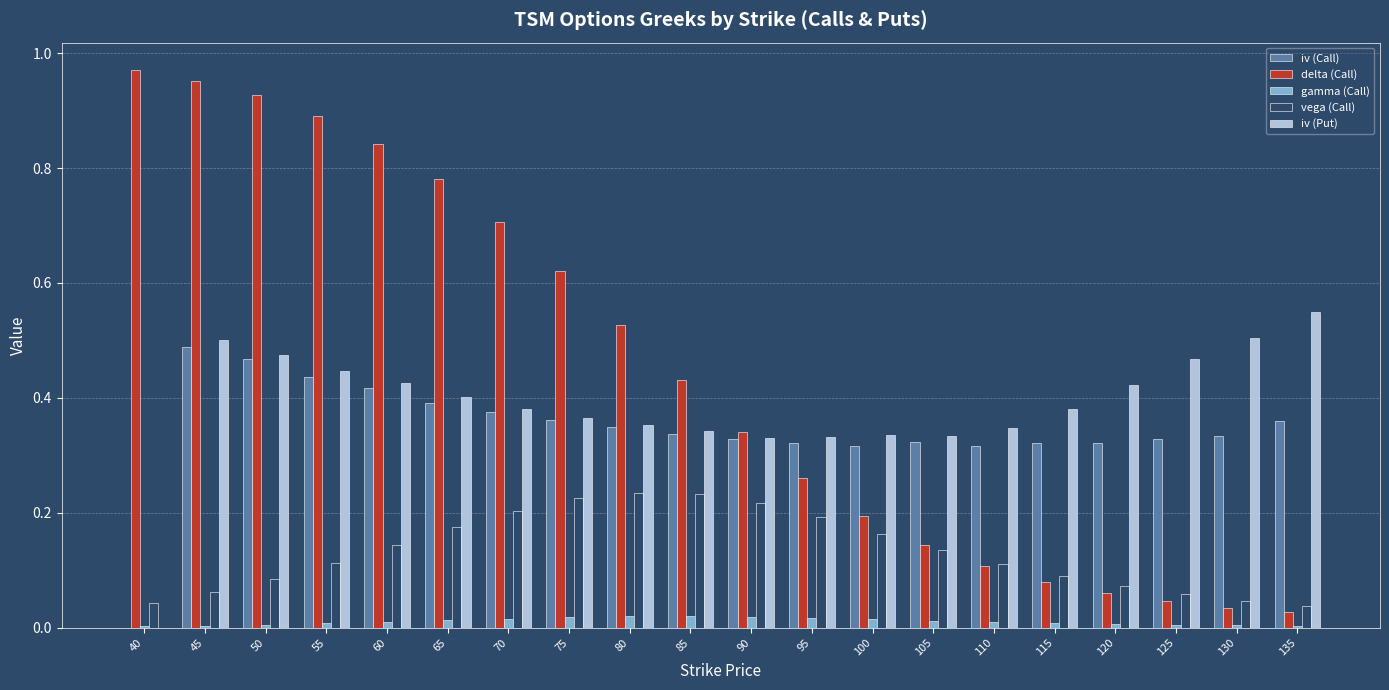

What is the sum of all iv (Call) values?

6.9